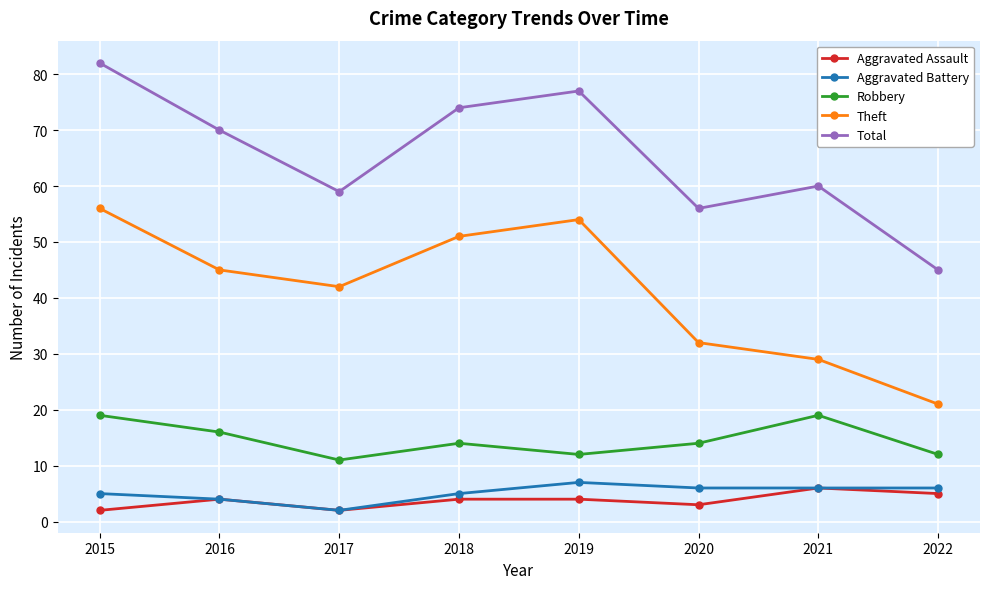

Count the number of data series in this chart.

5